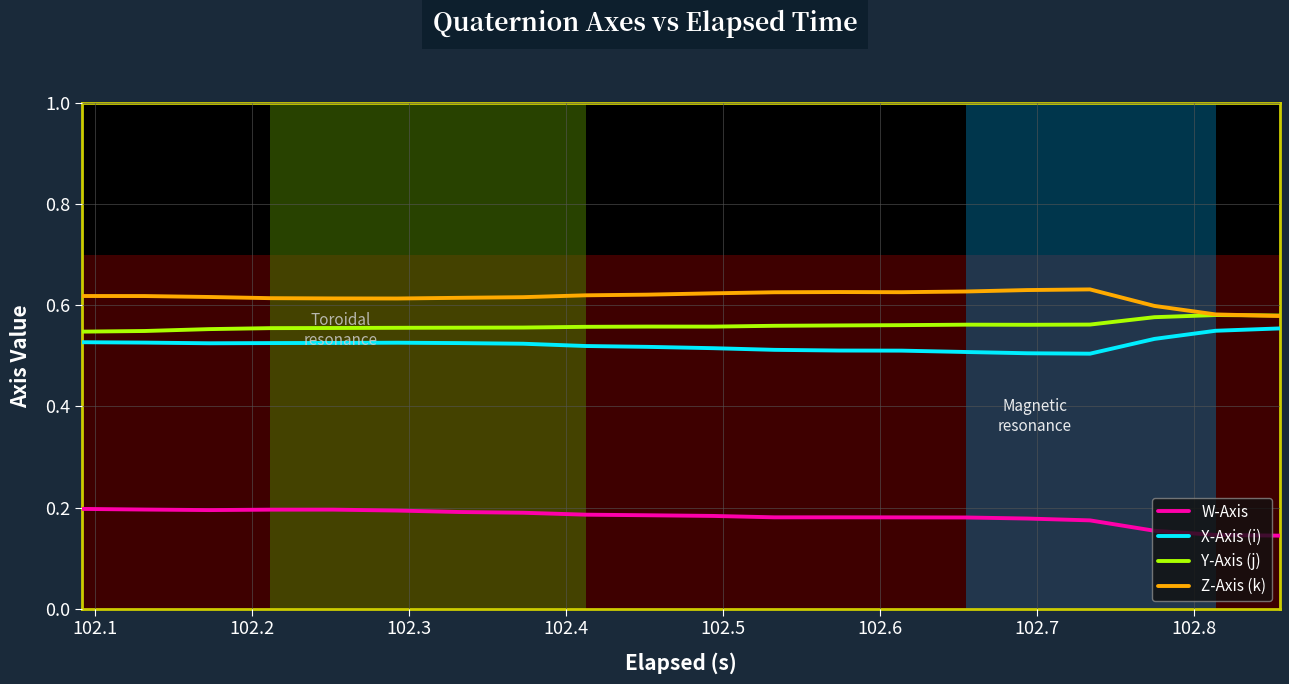

True or false: W-Axis and Y-Axis (j) cross at least once.

False